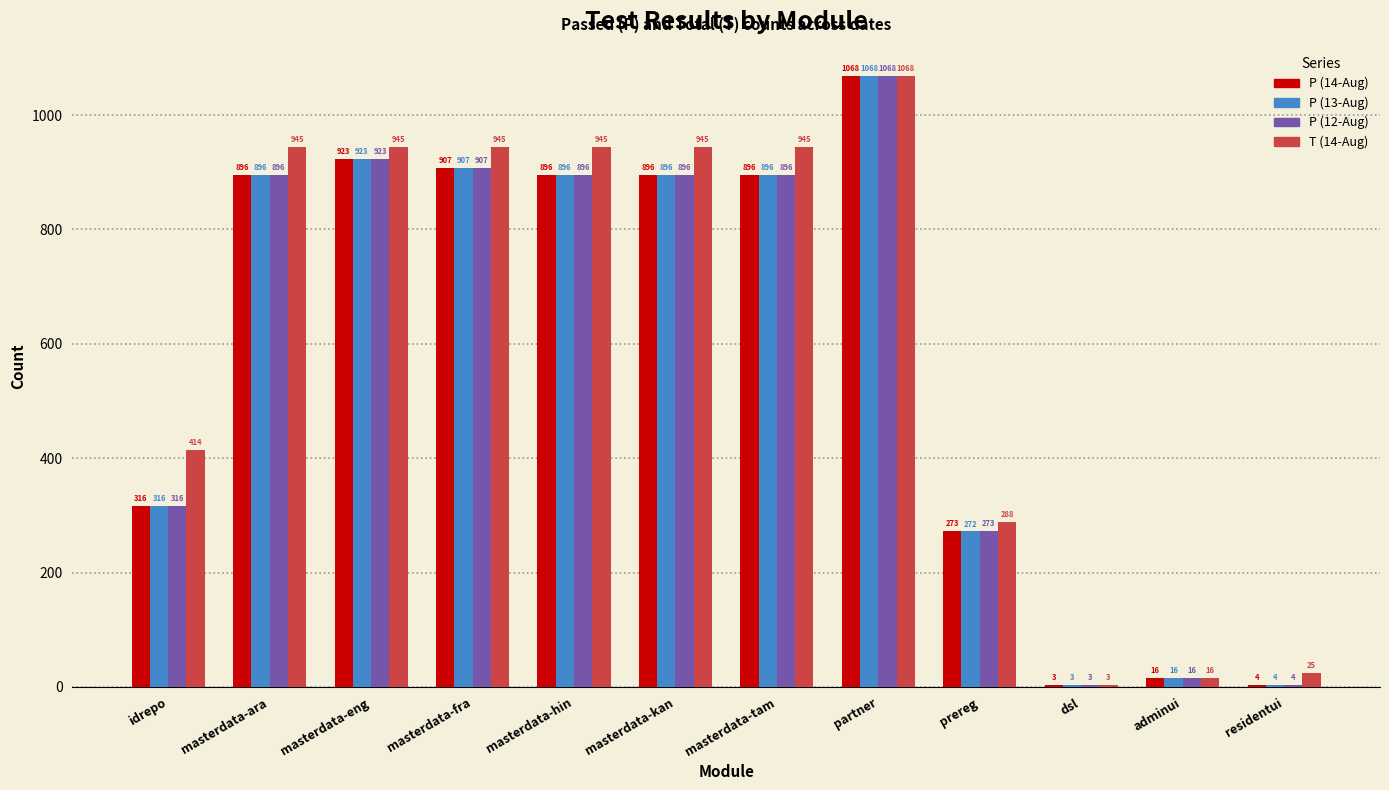

What is the total value across all series at prereg?

1106